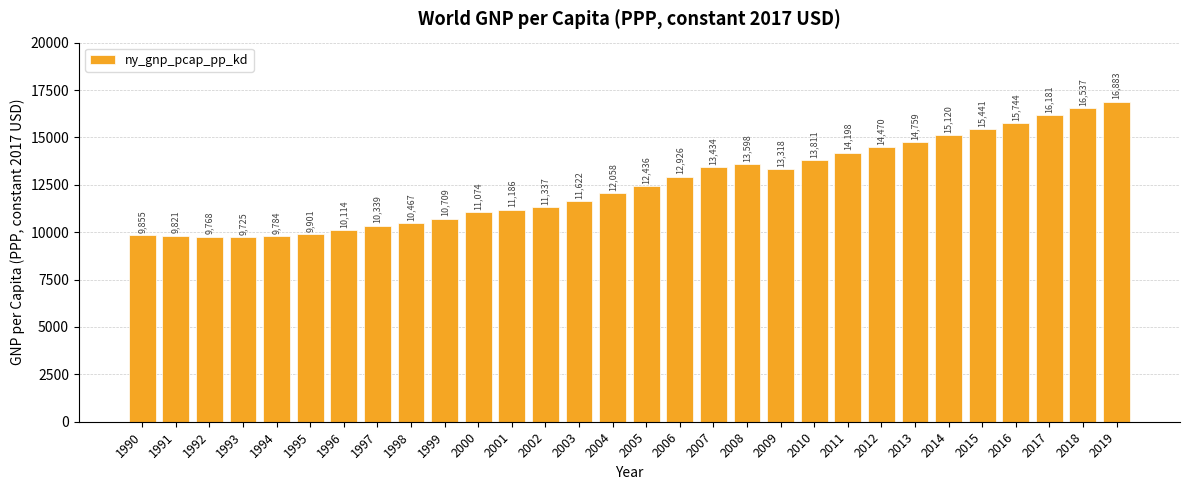

At which label does the data first exceed 12435?

2005